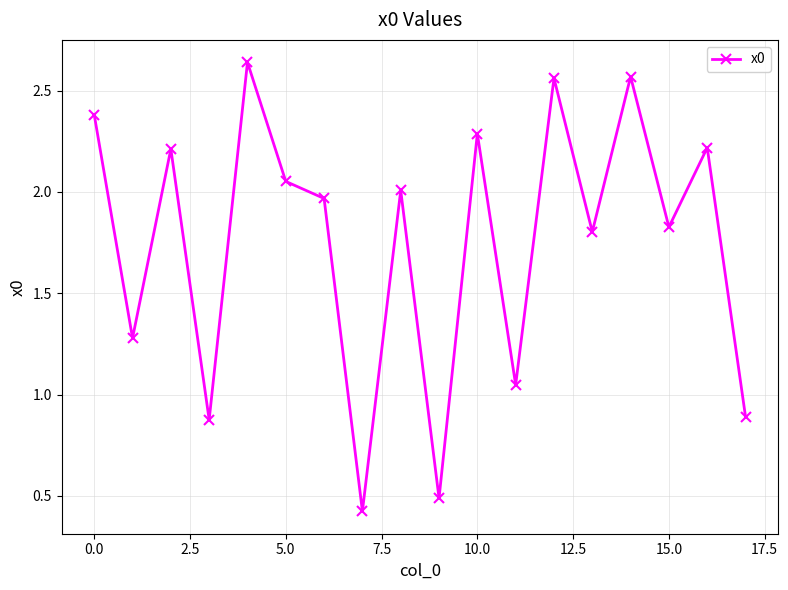

What is the minimum value shown in the chart?

0.4